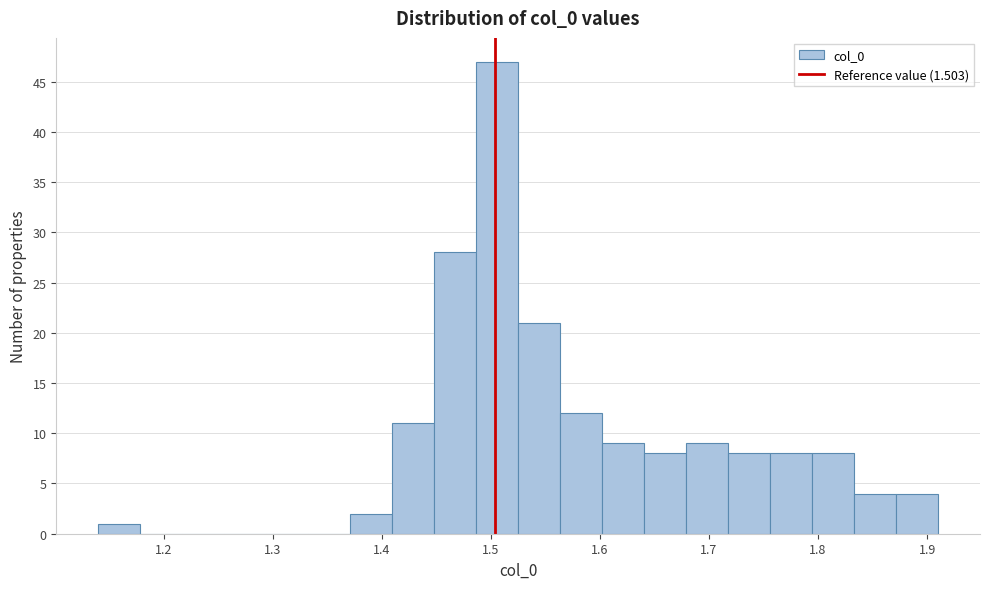

Read against the x-axis, roughly where is the centre of the tallest bar?

1.51